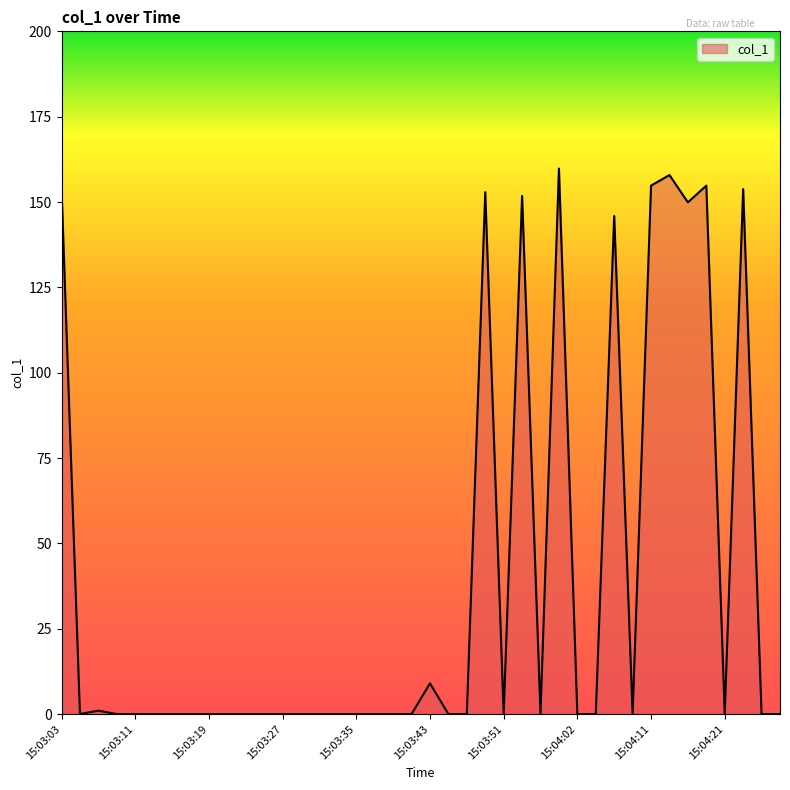

What is the difference between the maximum and minimum values?

159.8